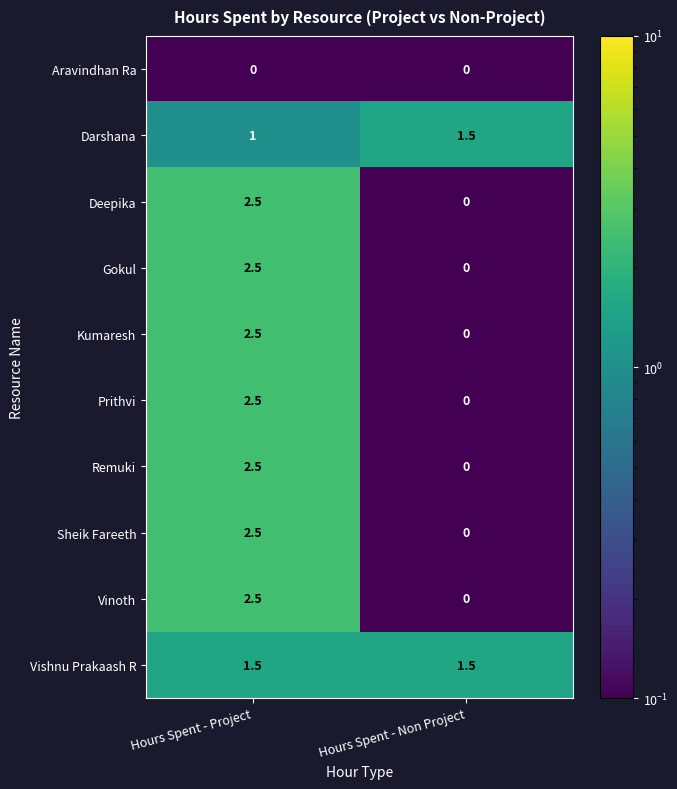

Rank the categories by Gokul value from highest to lowest.

Hours Spent - Project, Hours Spent - Non Project